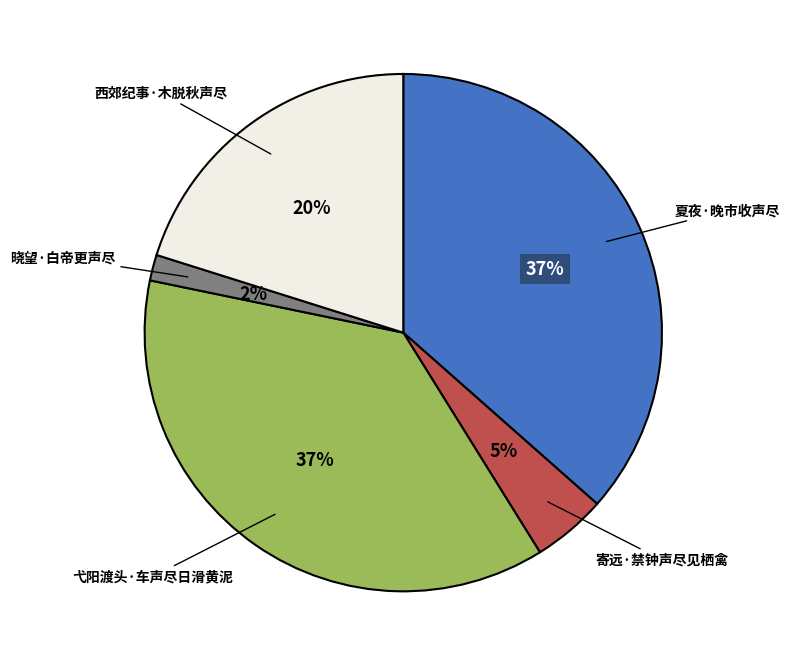

Is there any slice that represents more than half of the pie?

No